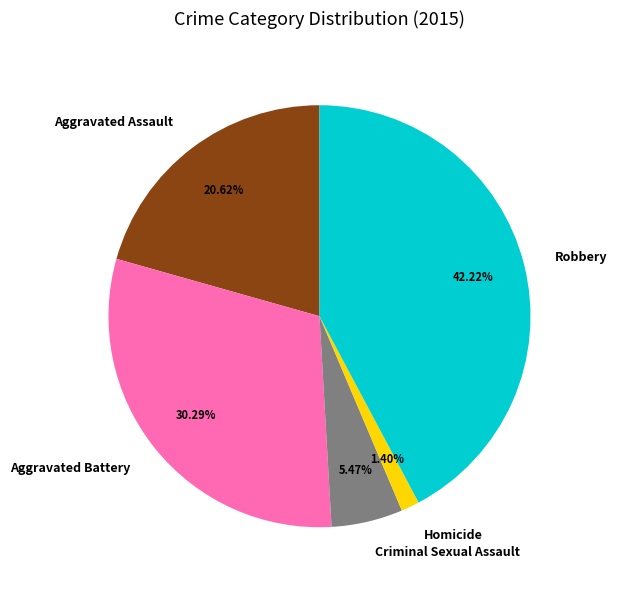

What is the ratio of the value at Aggravated Battery to the value at Criminal Sexual Assault?

5.5